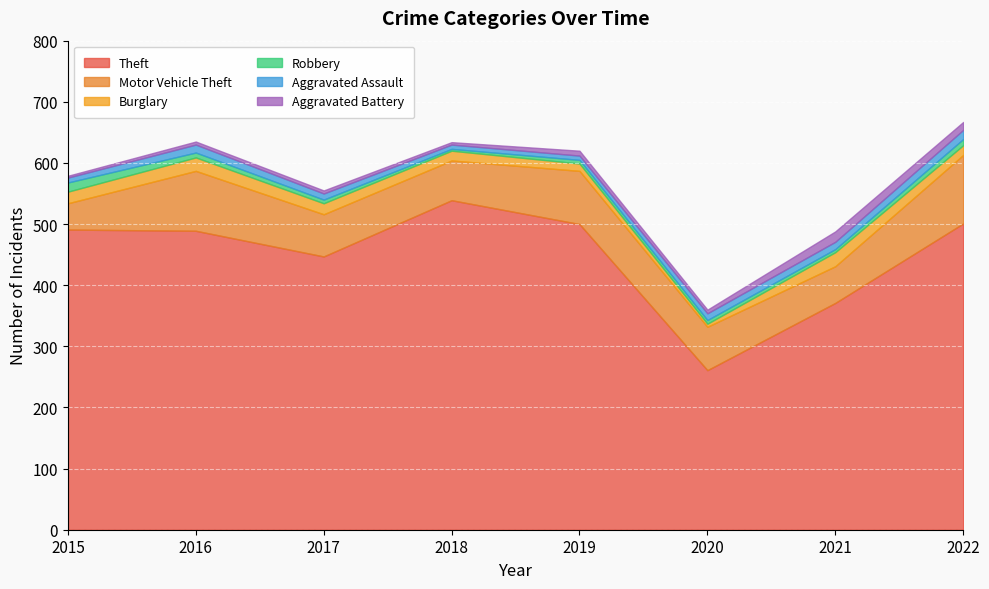

How many times do Burglary and Robbery cross each other?

2